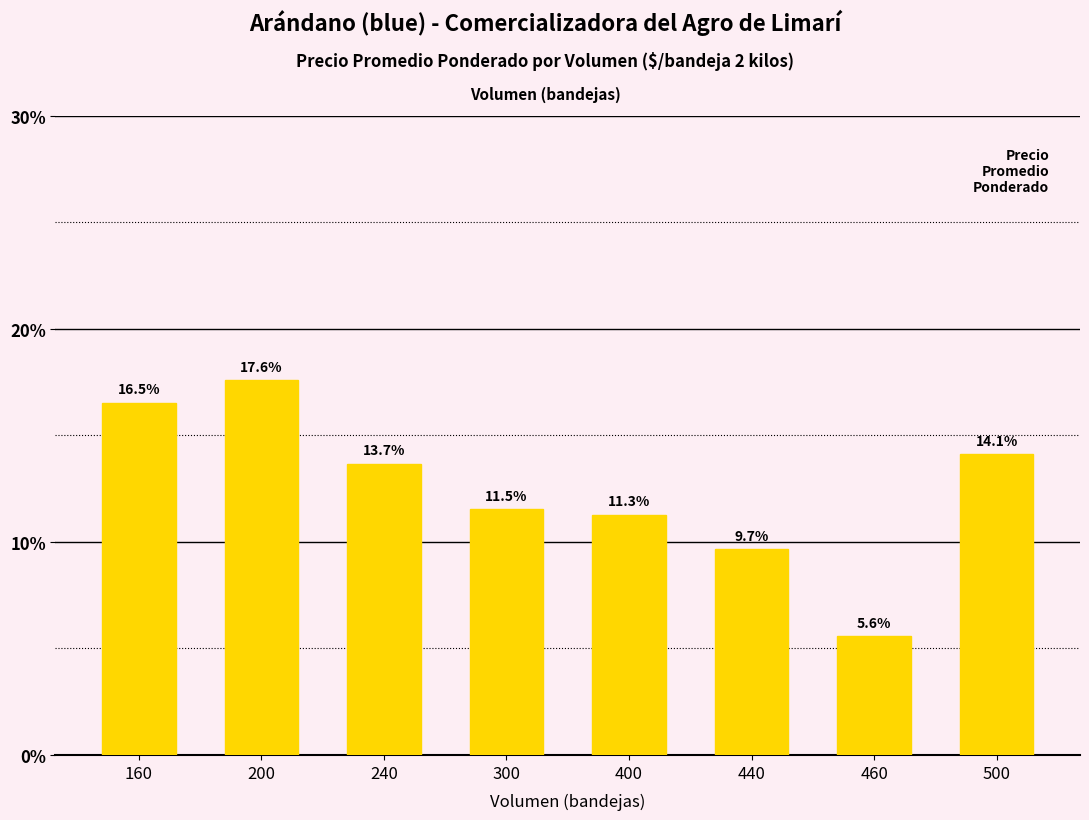

What is the change in value from 300 to 460?

-5.9